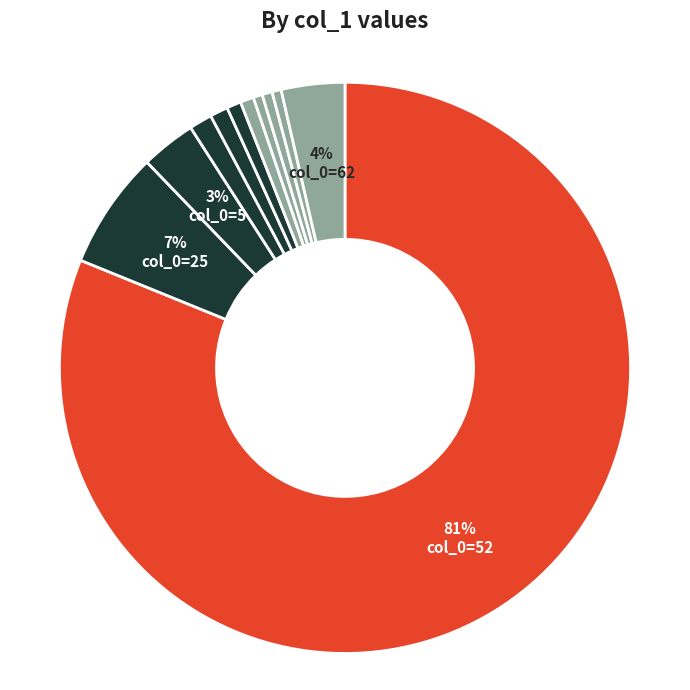

To the nearest percent, what is the average slice percentage?

9%